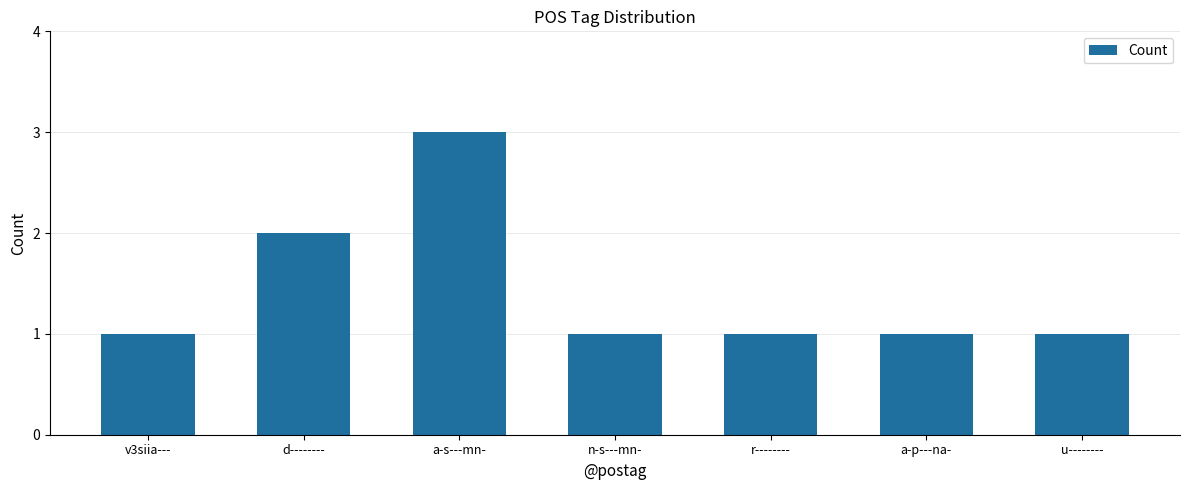

Approximately how many times larger is the value at u-------- compared to v3siia---?

1.0